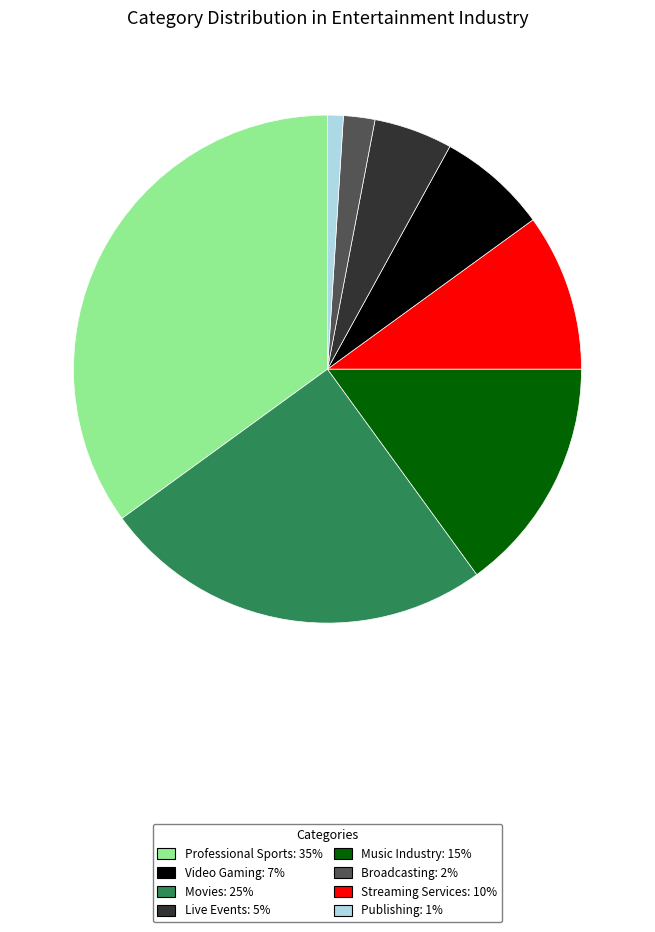

Is there any slice that represents more than half of the pie?

No